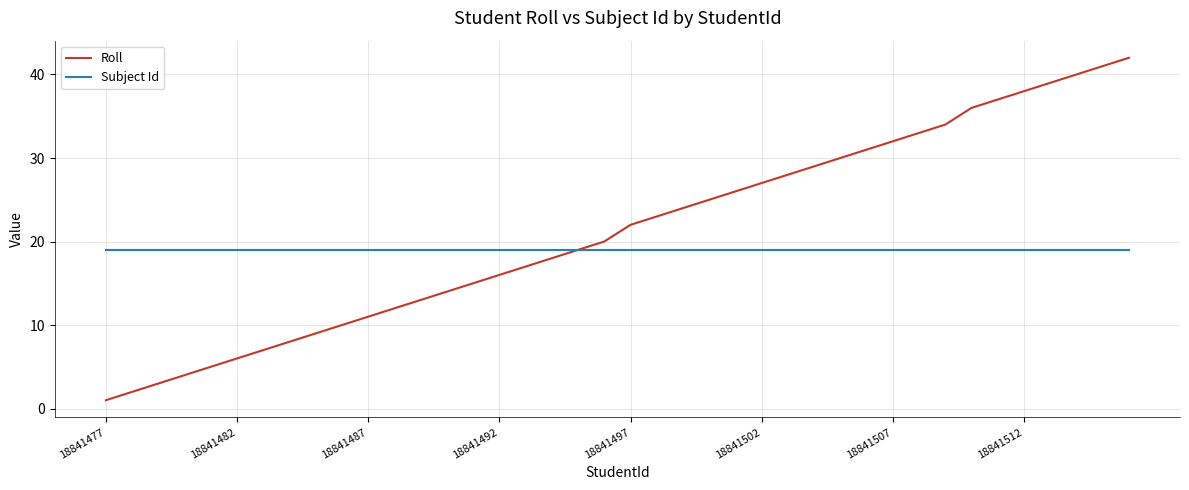

What is the maximum value for Subject Id?

19